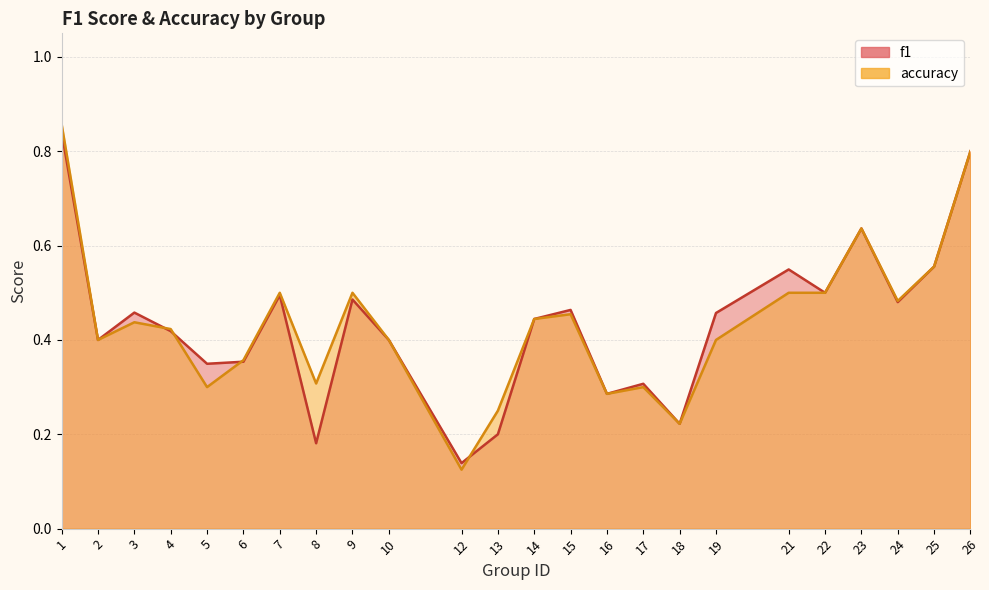

Rank the categories by f1 value from highest to lowest.

1, 26, 23, 25, 21, 22, 7, 9, 24, 15, 3, 19, 14, 4, 2, 10, 6, 5, 17, 16, 18, 13, 8, 12